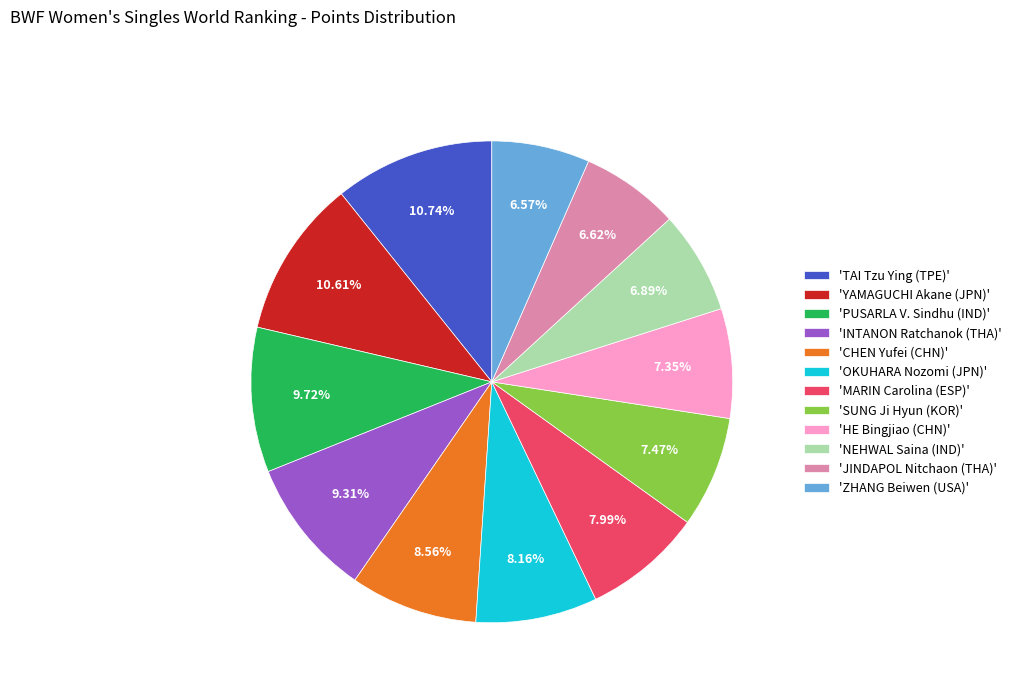

Which has a higher value, 'ZHANG Beiwen (USA)' or 'HE Bingjiao (CHN)'?

'HE Bingjiao (CHN)'